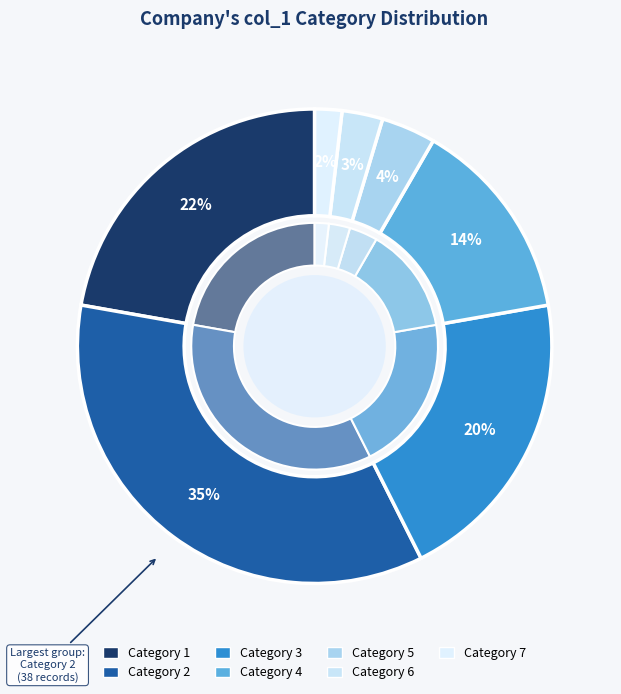

The 6 slice represents 3% of the pie. True or false?

True